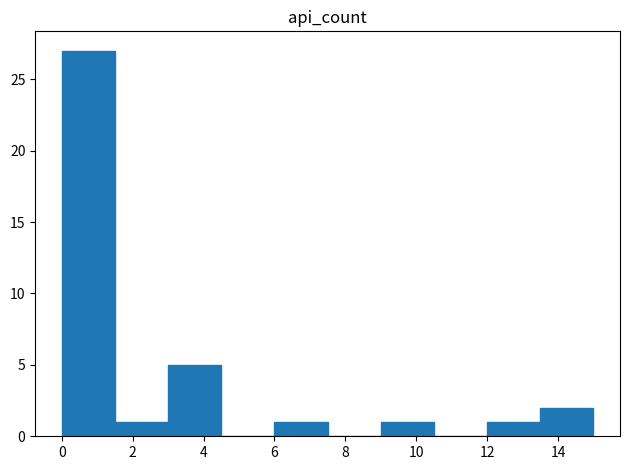

Over which range of the x-axis is the bar tallest?

0.0 to 1.5